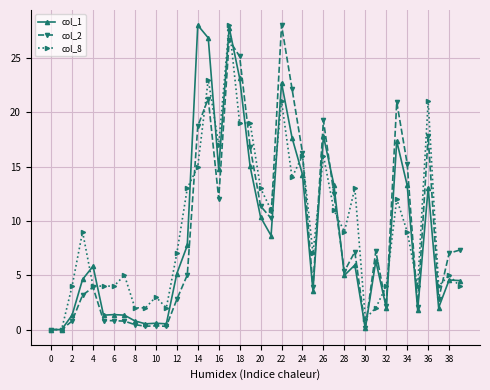

True or false: col_1 has more than 0 interior local peaks.

True